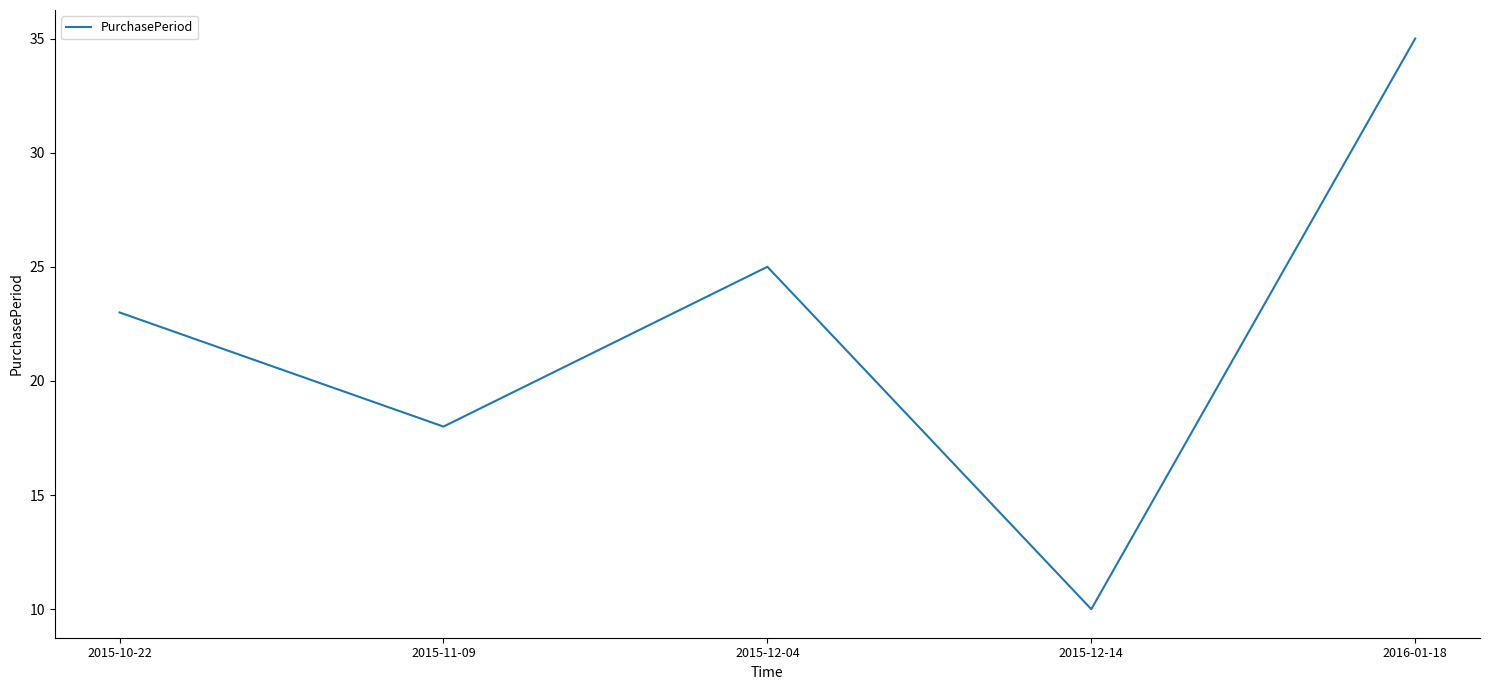

What is the average value?

22